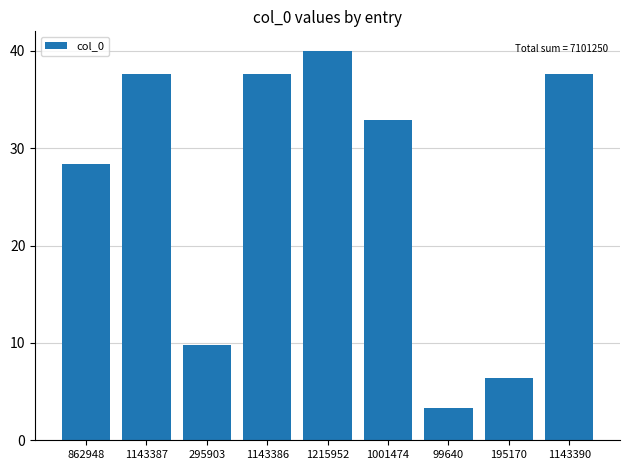

Read the value at 1143386.

37.6